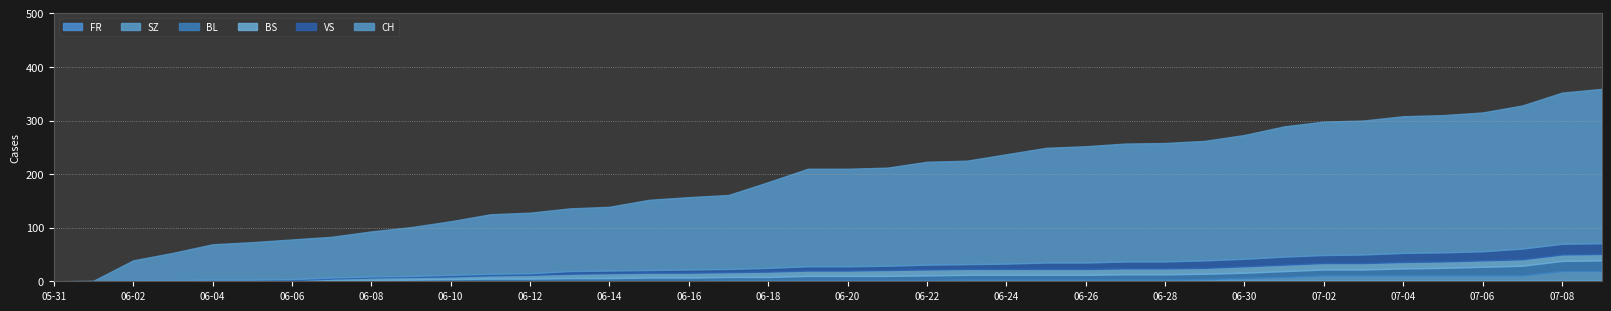

Which label corresponds to the largest value in the chart?

2020-07-09